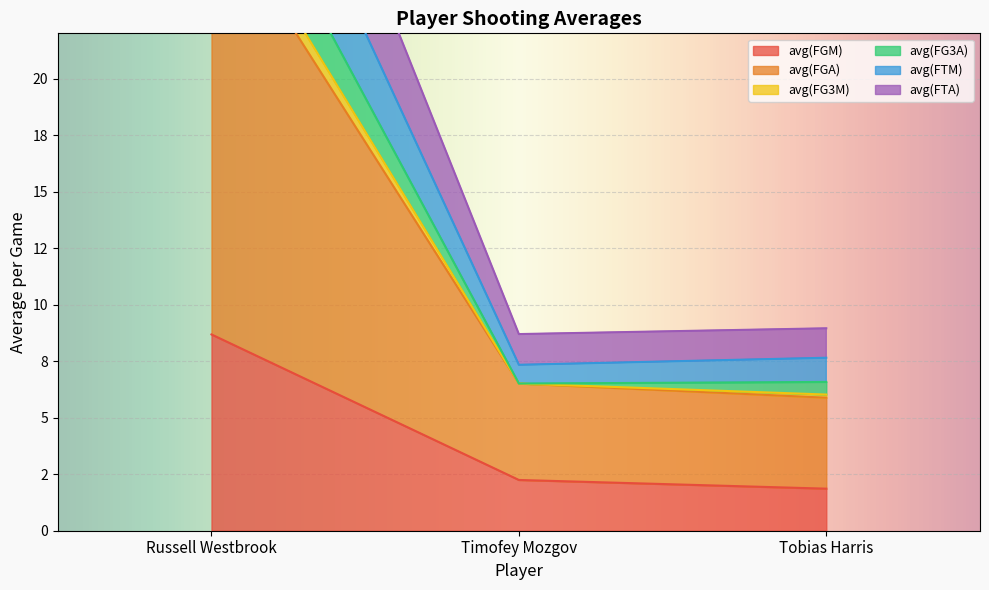

At Russell Westbrook, list the series in order from smallest to largest.

avg(FGM), avg(FTA), avg(FGA), avg(FTM), avg(FG3M), avg(FG3A)